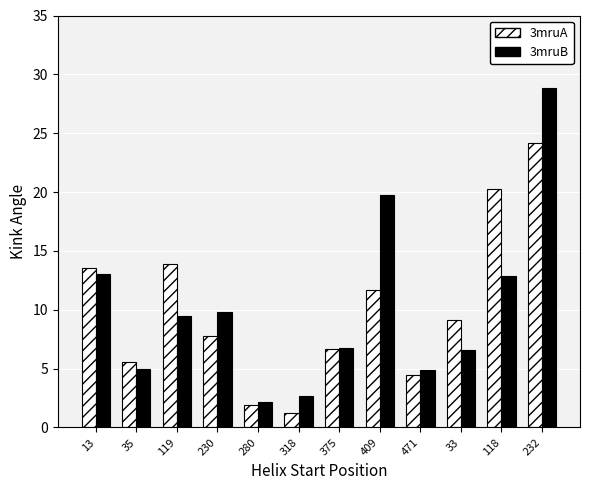

Which category has the highest value in the 3mruB series?

232